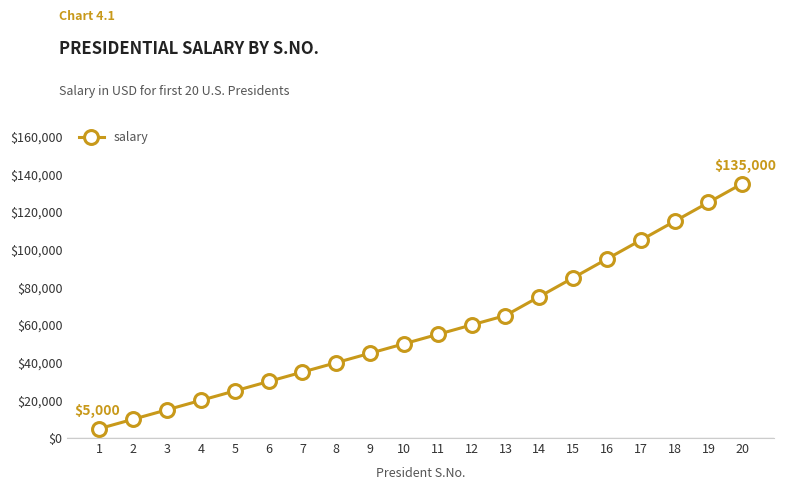

How many lines are shown in the chart?

1